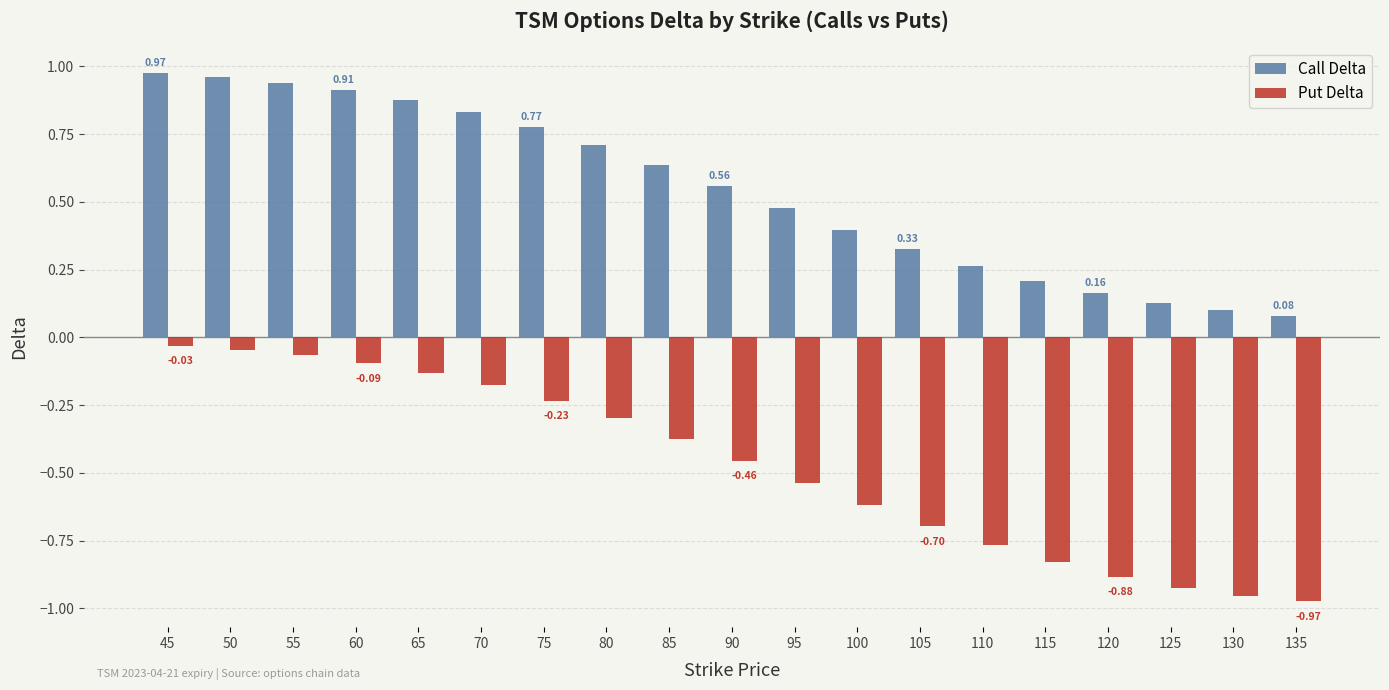

At how many categories does at least one series exceed 0?

19